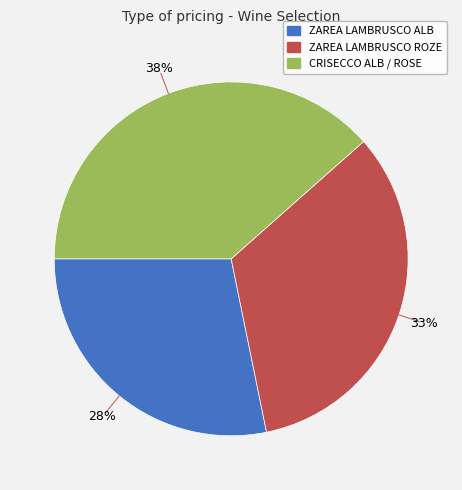

Which category has the smallest portion of the pie?

ZAREA LAMBRUSCO ALB